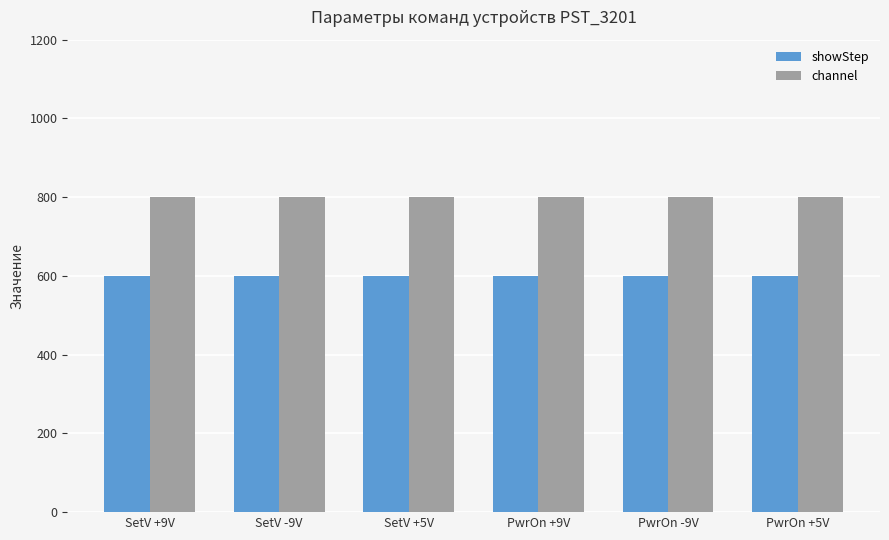

How many bars are there in total?

12